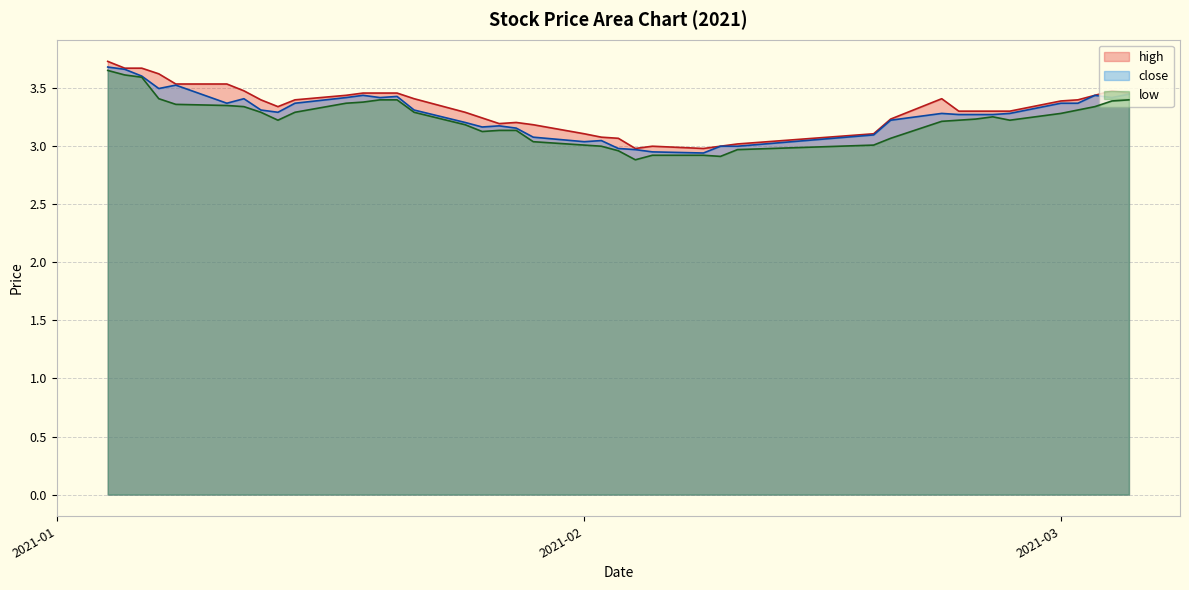

How many lines are shown in the chart?

3